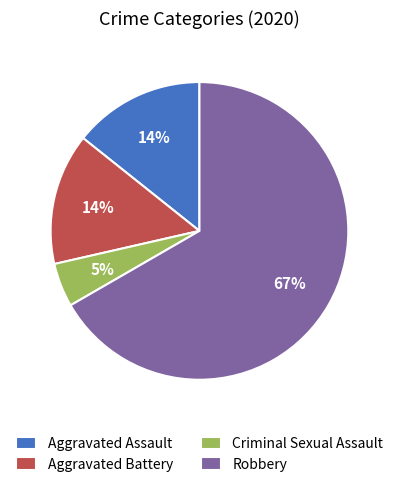

Is the sum of Robbery and Aggravated Assault greater than half?

Yes